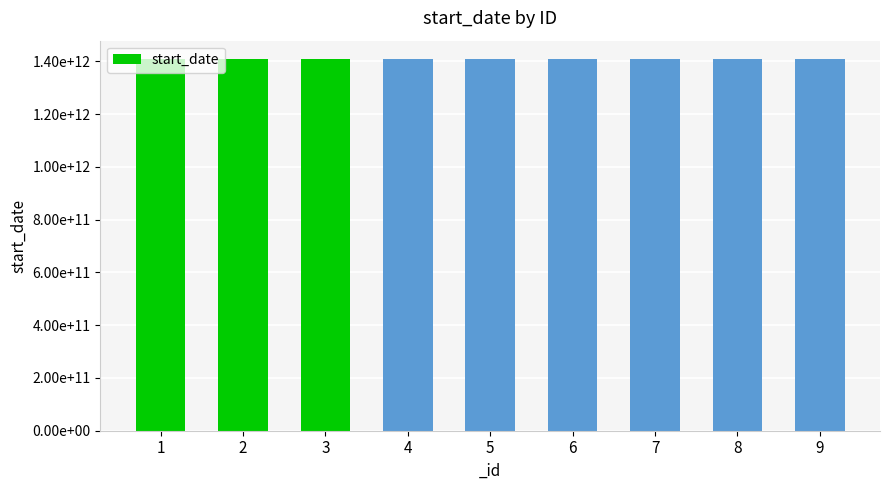

What is the change in value from 4 to 5?

+988394